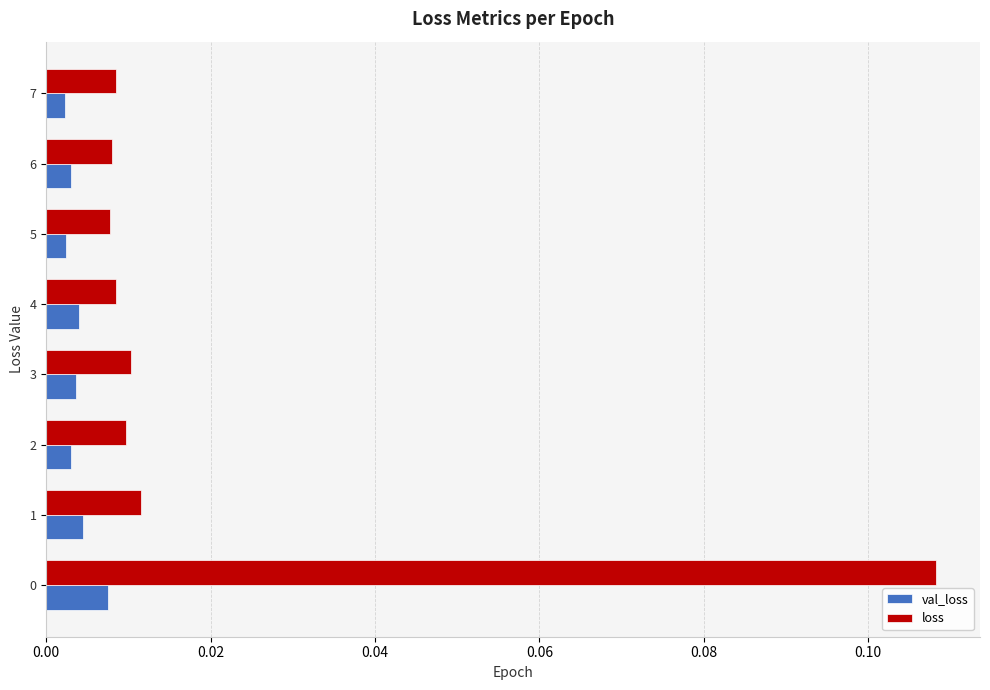

Which series has the widest spread of values?

loss